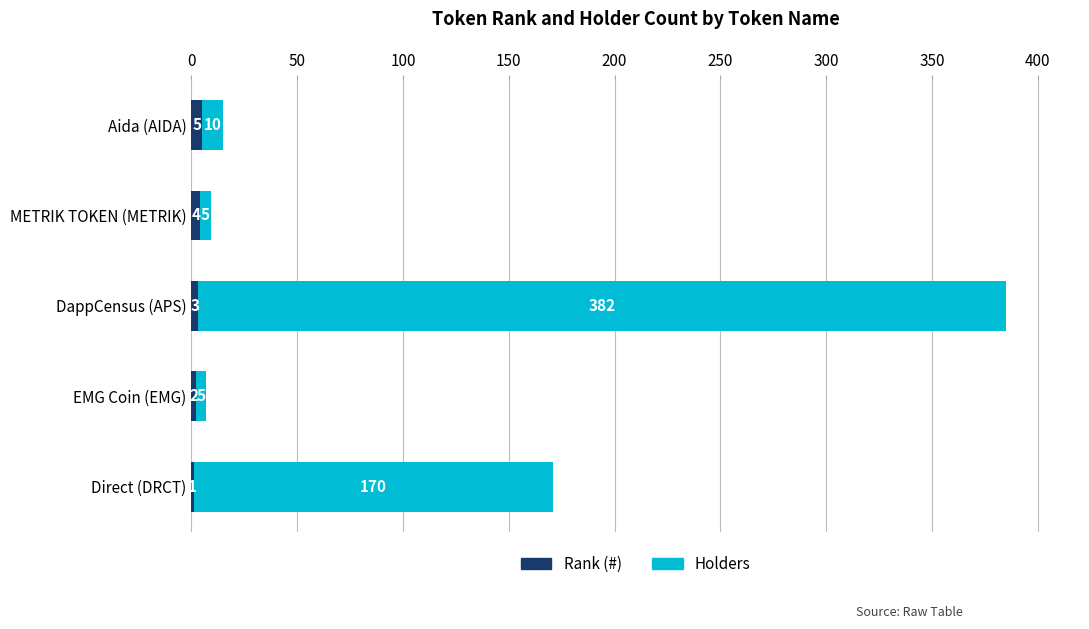

At which category is the sum across all series the highest?

DappCensus (APS)